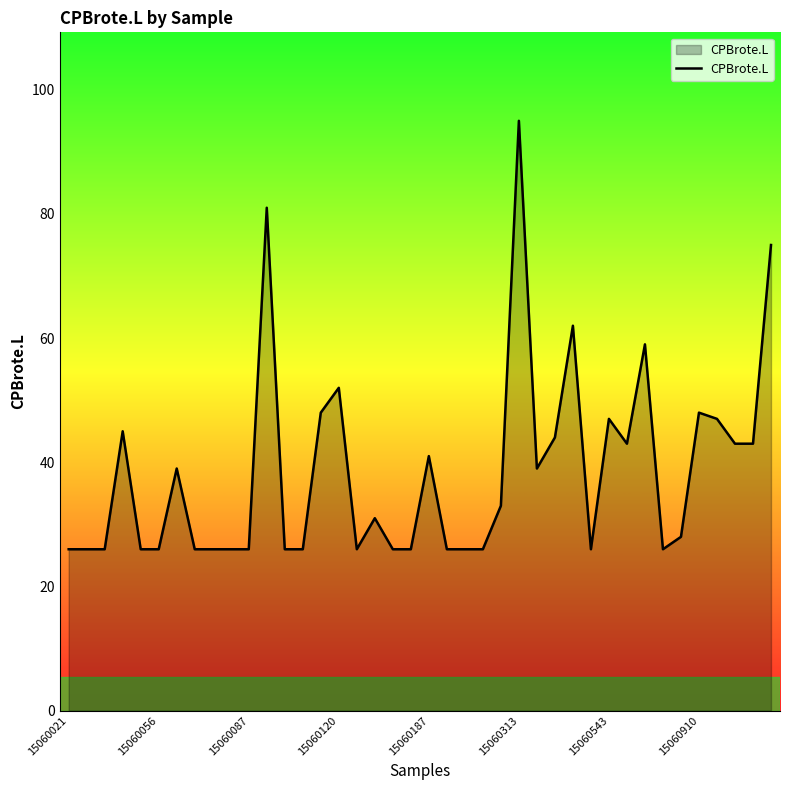

What is the smallest value displayed?

26